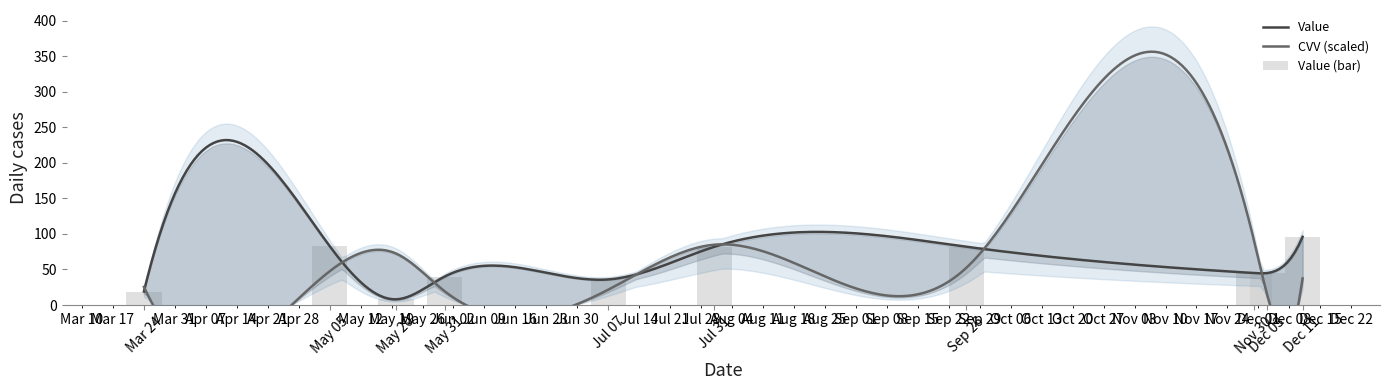

At which label is the value closest to 52?

Nov 30